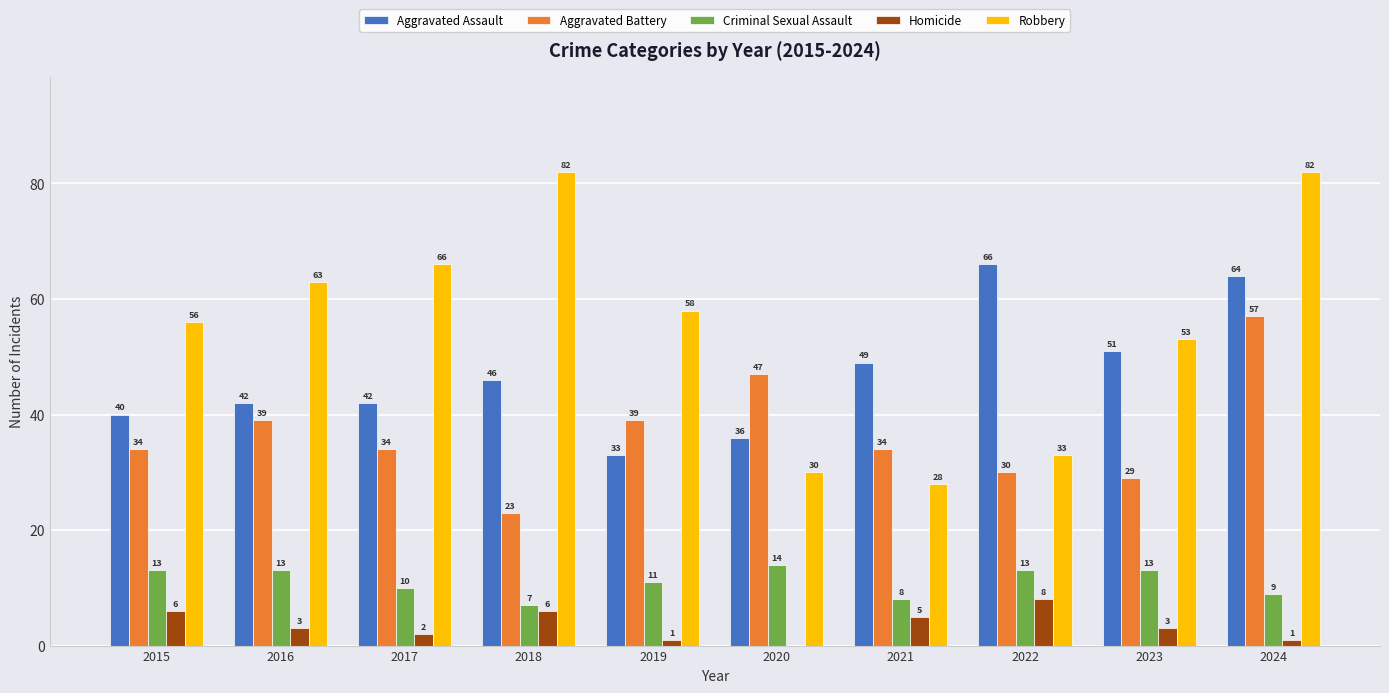

What is the maximum value shown in the chart?

82